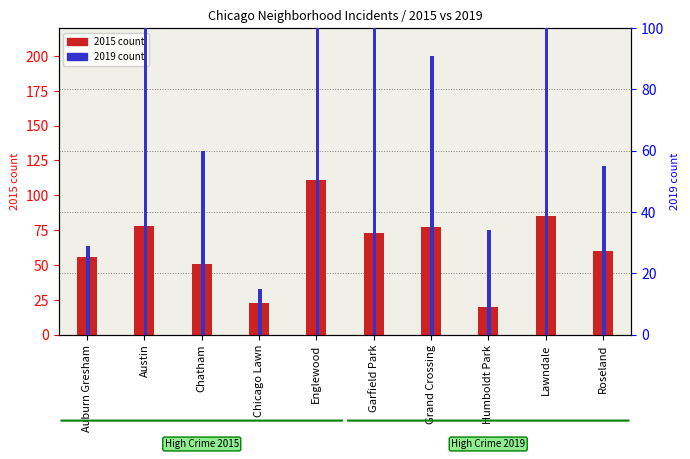

Does the chart contain any negative values?

No